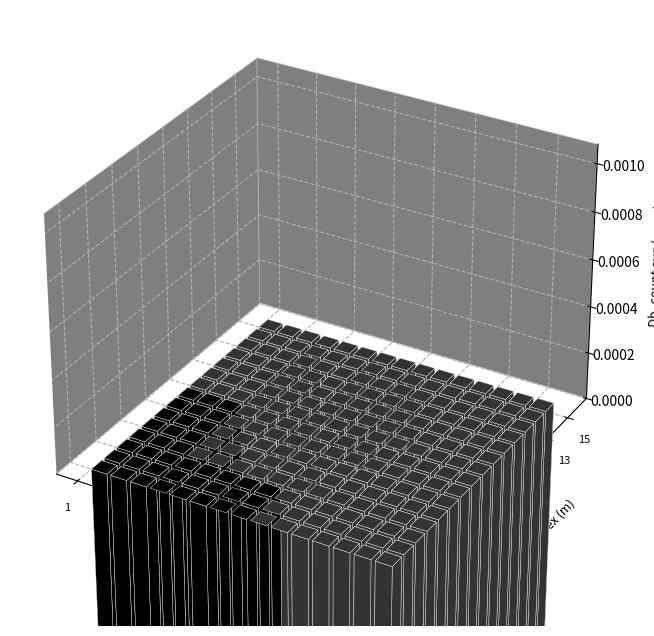

Which series changed the most between PK3CA_BOVIN and G1QWH0_NOMLE?

ENSGT00760000119110